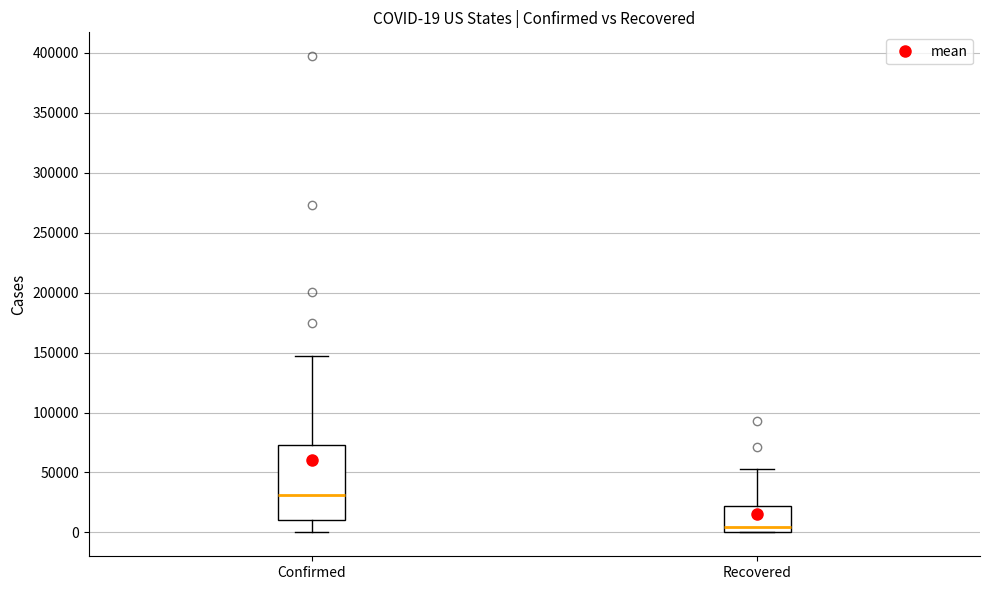

Which box's median line is the highest?

Confirmed